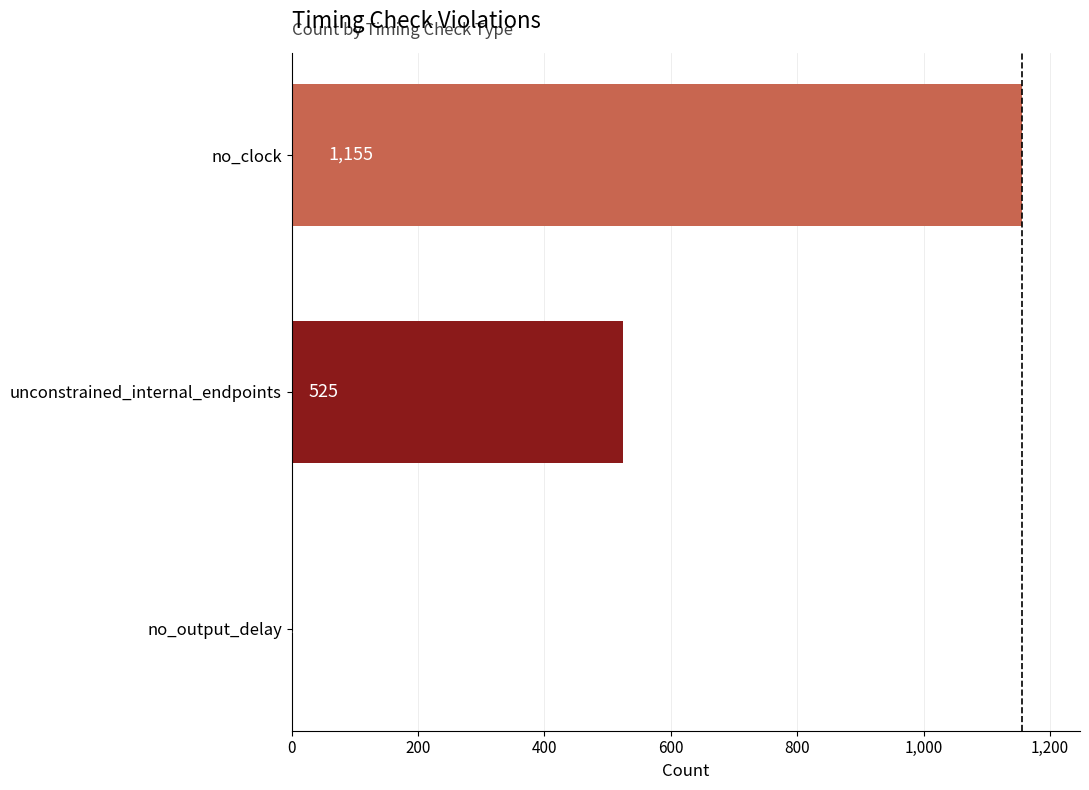

What is the sum of the values at unconstrained_internal_endpoints and no_clock?

1680